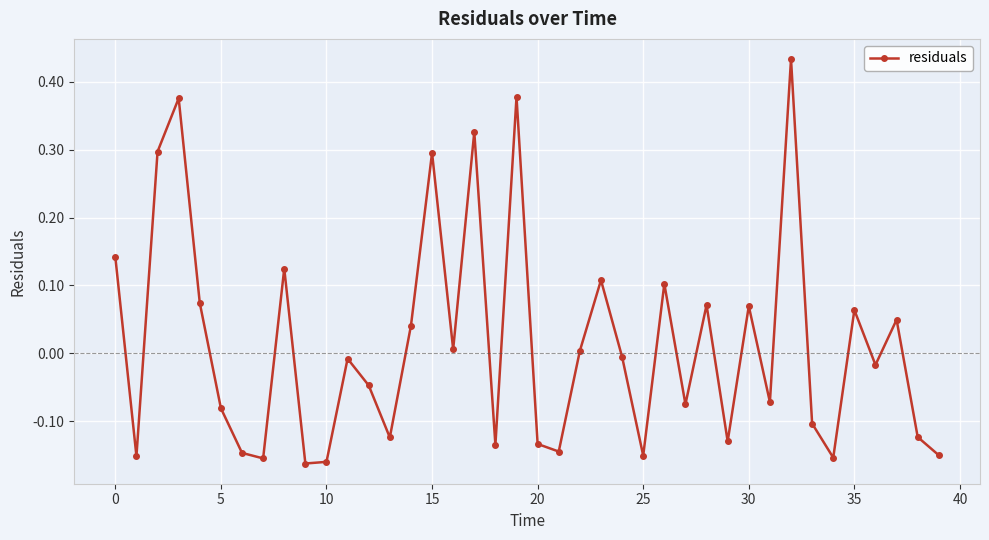

How many interior local peaks (higher than both neighbors) does the data have?

13